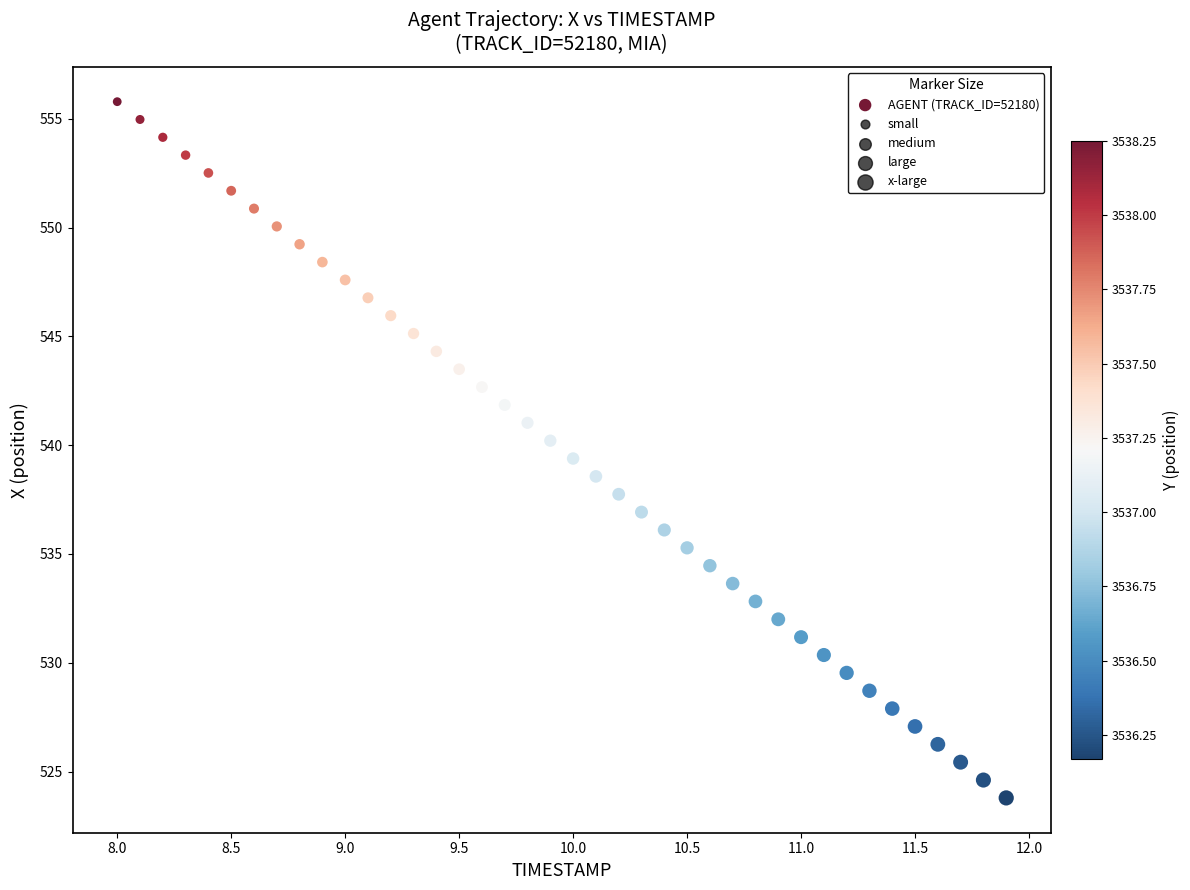

What is the range of Y values (max minus min)?

32.0